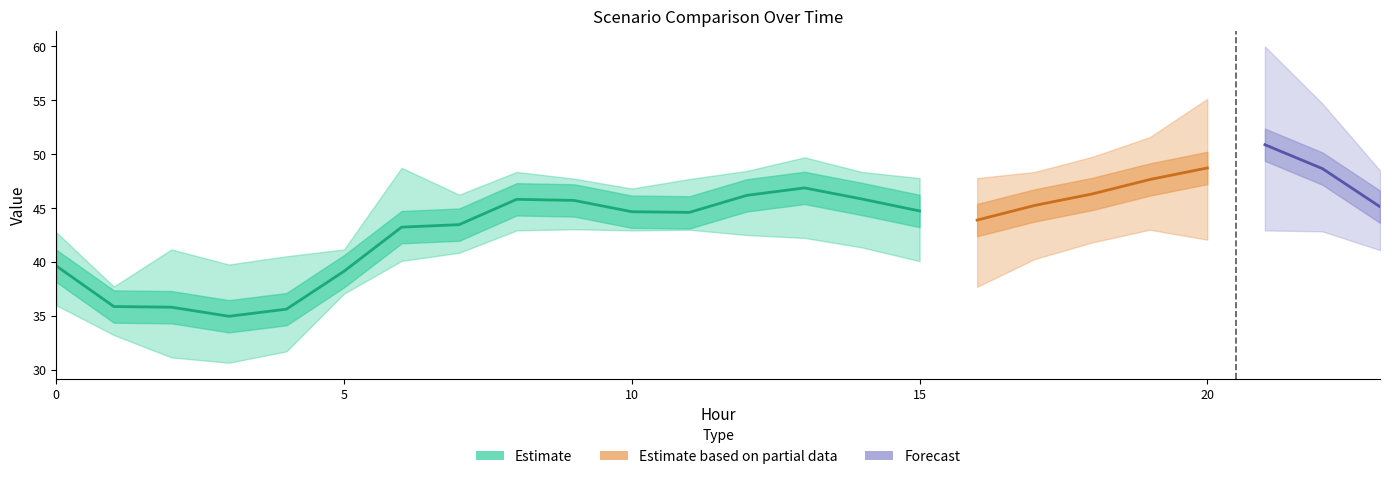

Is it true that Scenario 1 equals 56.1 at 7?

False